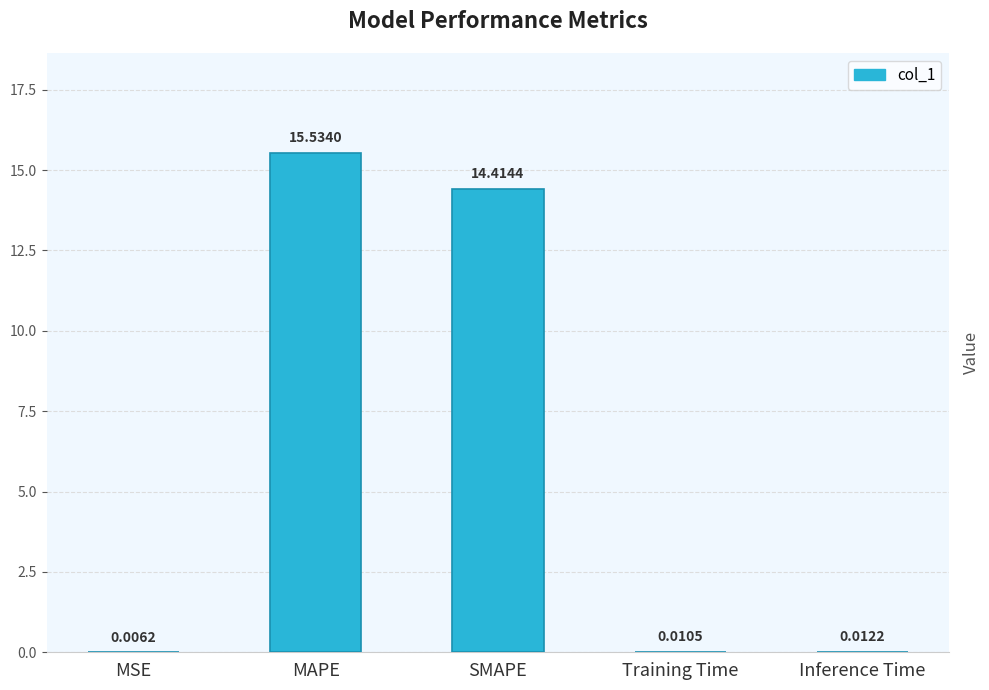

What is the sum of the values at MSE and MAPE?

15.5